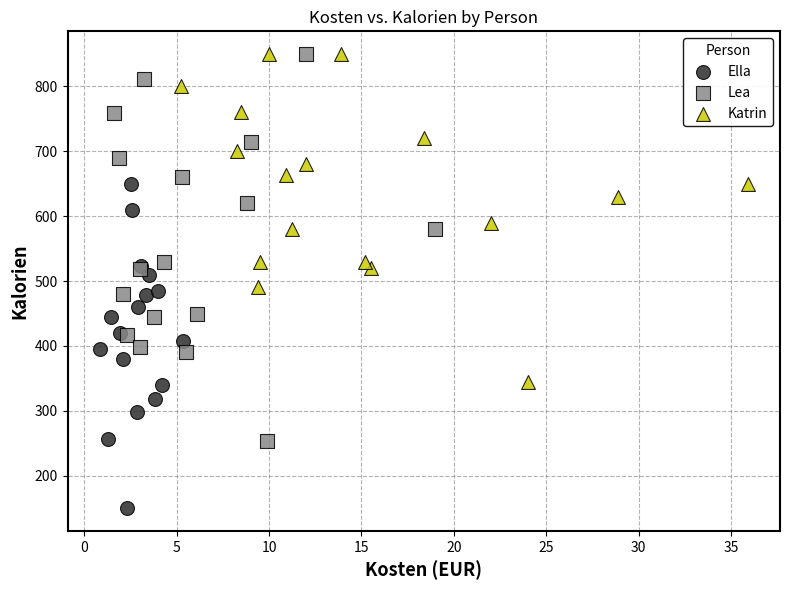

Which series has the widest spread of Y values?

Lea